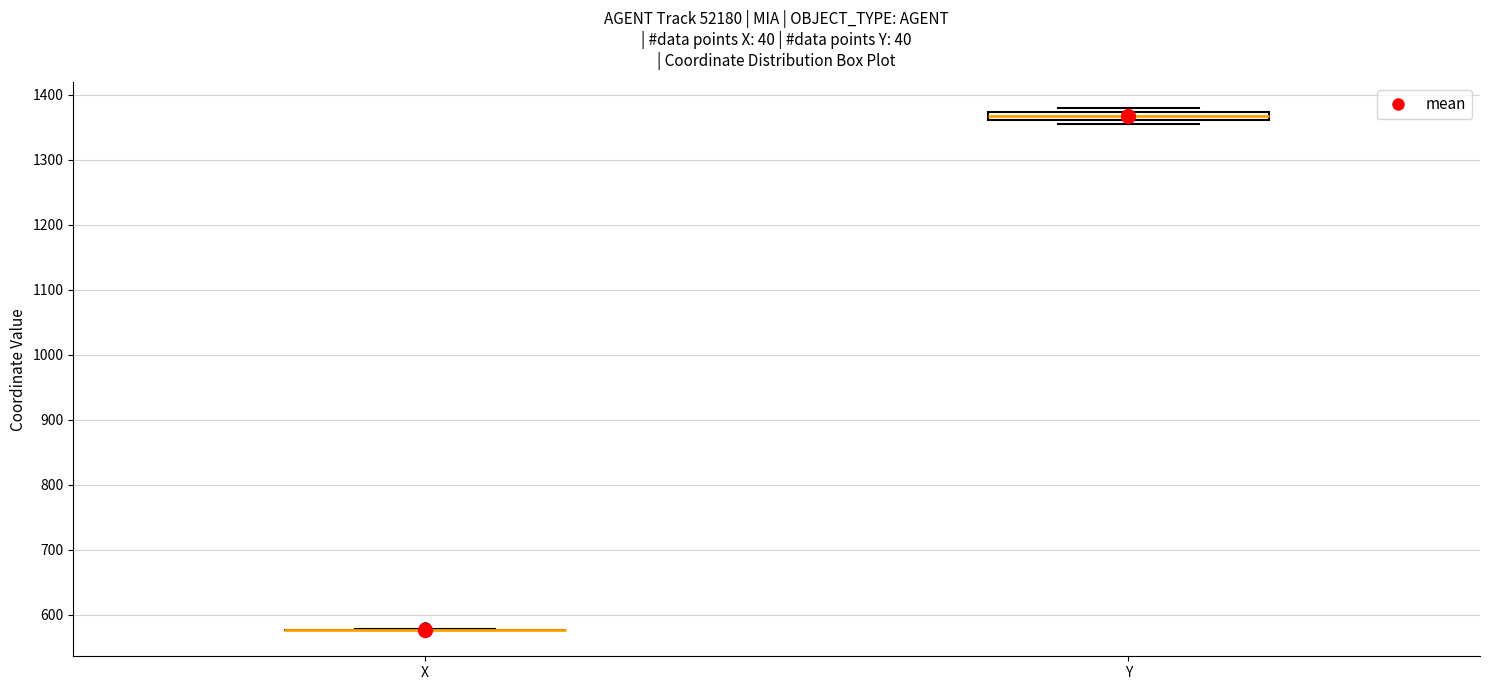

Comparing the boxes themselves (not the whiskers), which one is the tallest?

Y